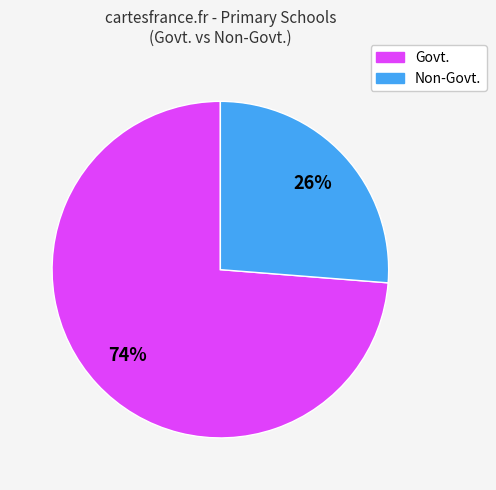

Is there any slice that represents more than half of the pie?

Yes